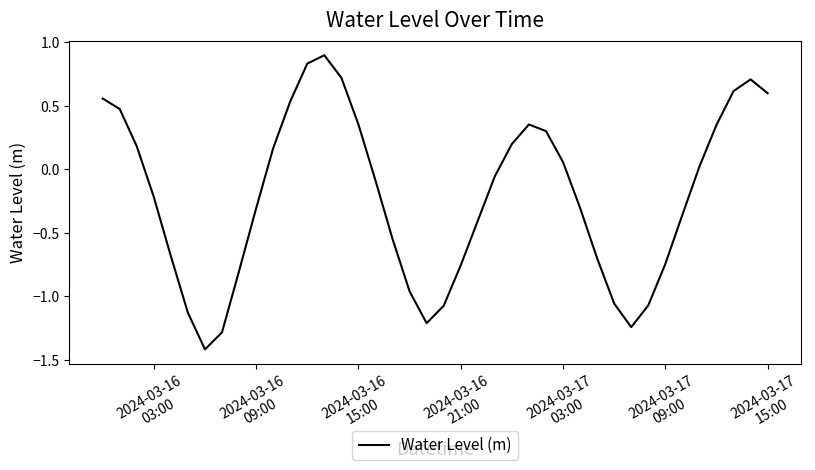

What is the minimum value shown in the chart?

-1.4